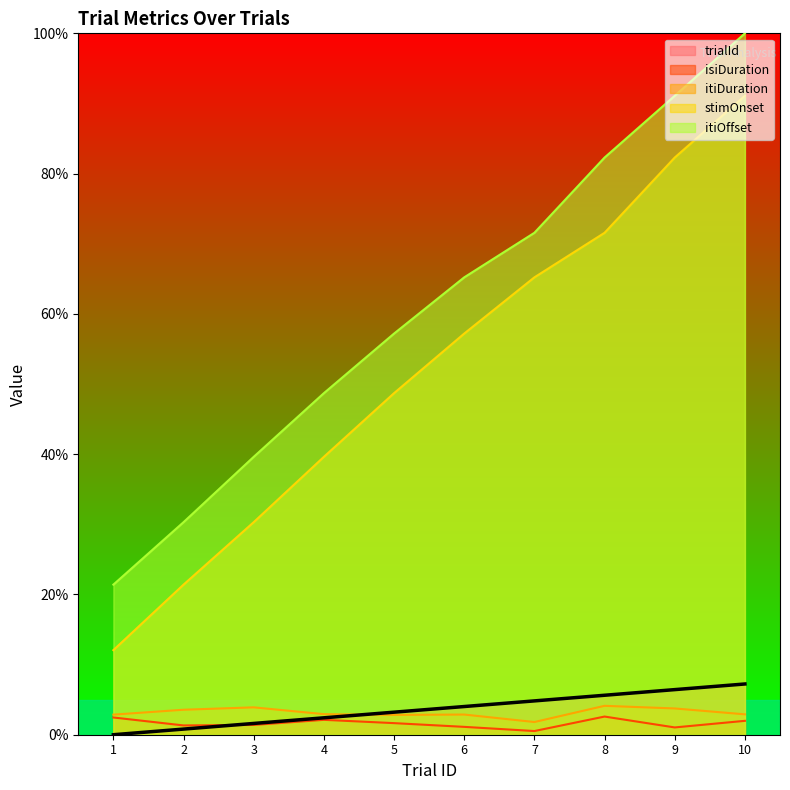

Does the chart display data point markers on the line(s)?

No